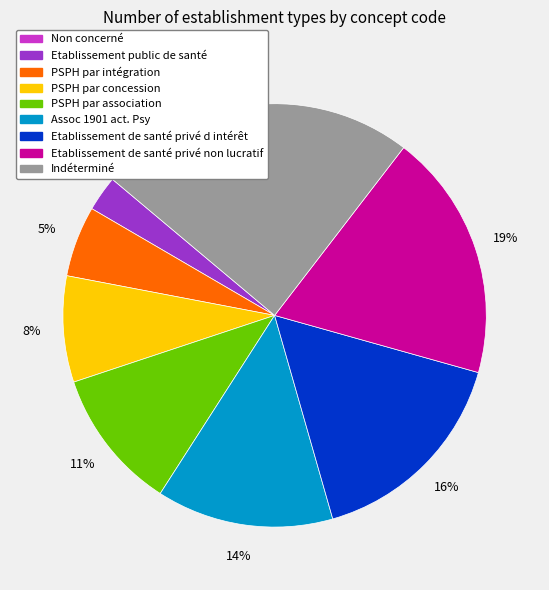

How many slices are in this pie chart?

9